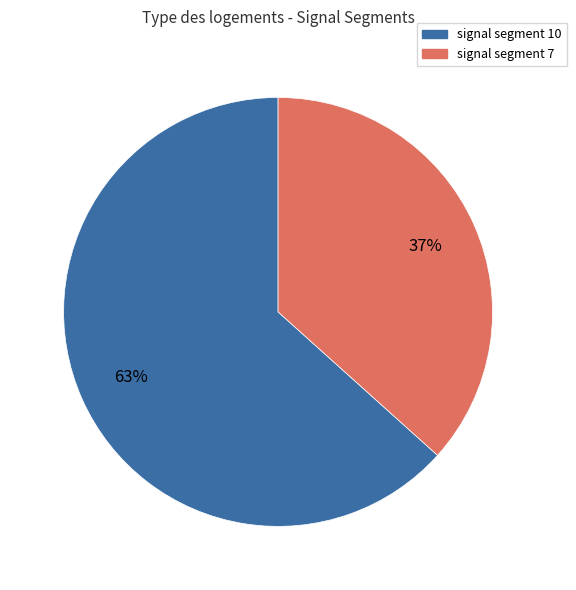

Rank the categories by value from highest to lowest.

signal segment 10, signal segment 7